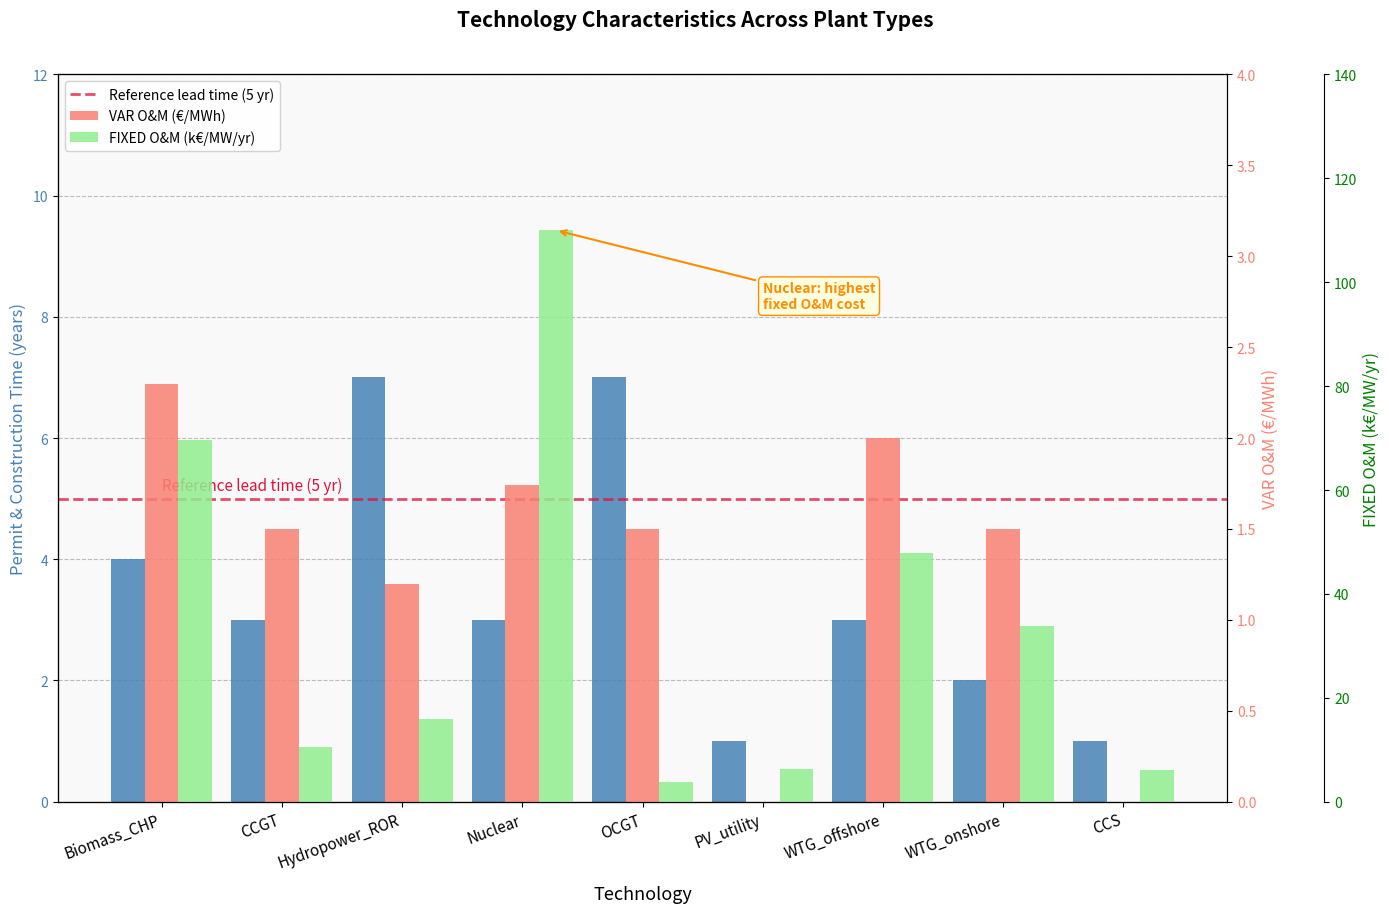

Read the permit and construction value at CCS.

1.0